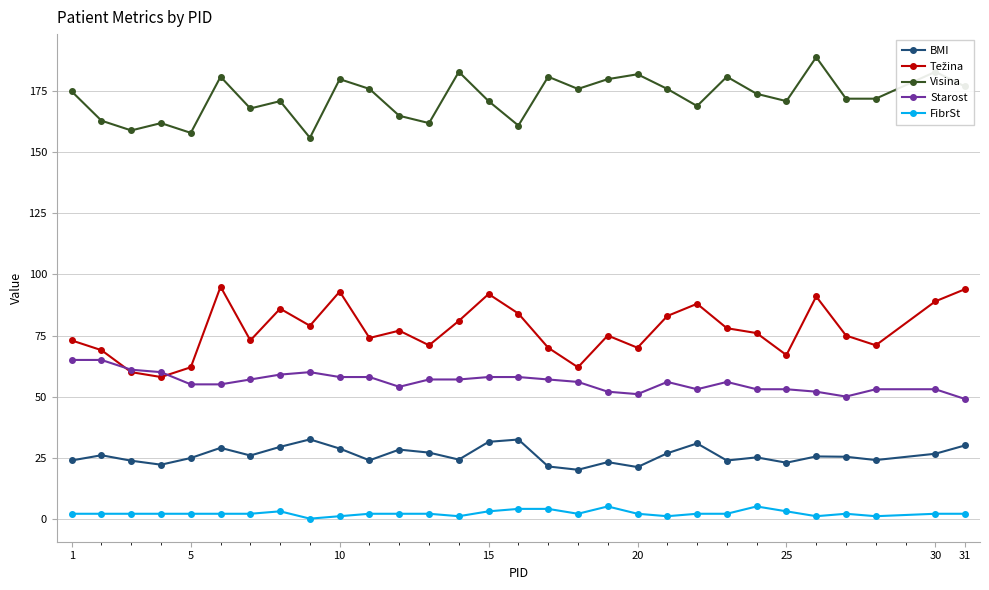

What is the minimum value for BMI?

20.0